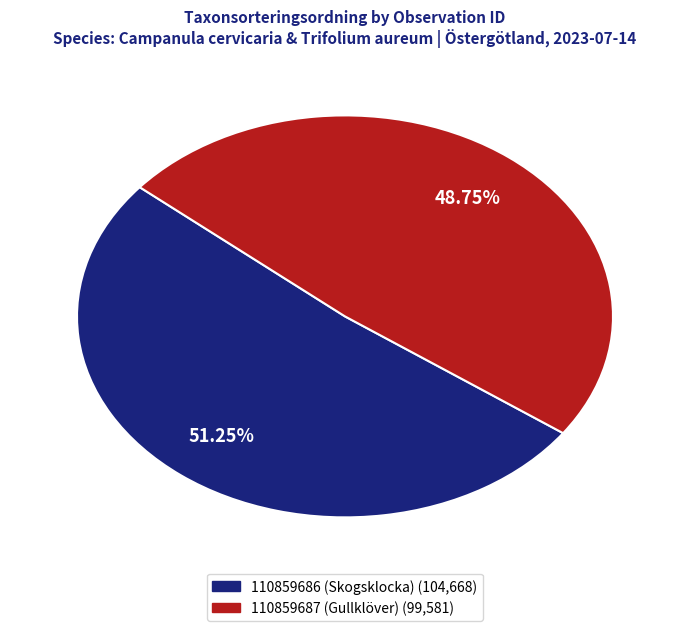

Is it true that 110859686 (Skogsklocka) is 51% of the pie?

True